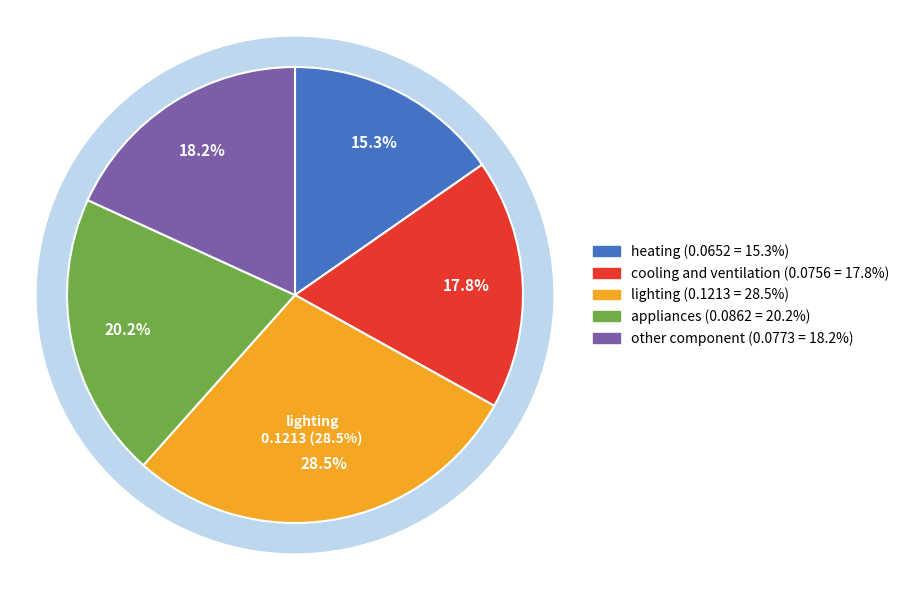

Is there a majority slice in this chart?

No